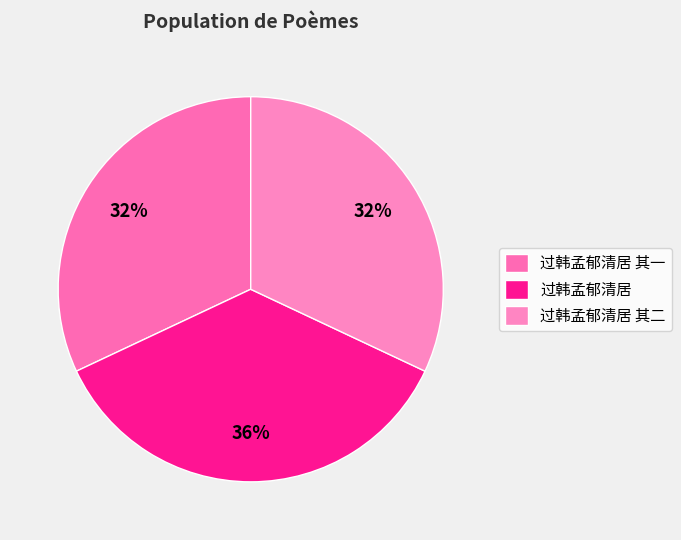

To the nearest percent, what percentage of the pie is 过韩孟郁清居 其一?

32%